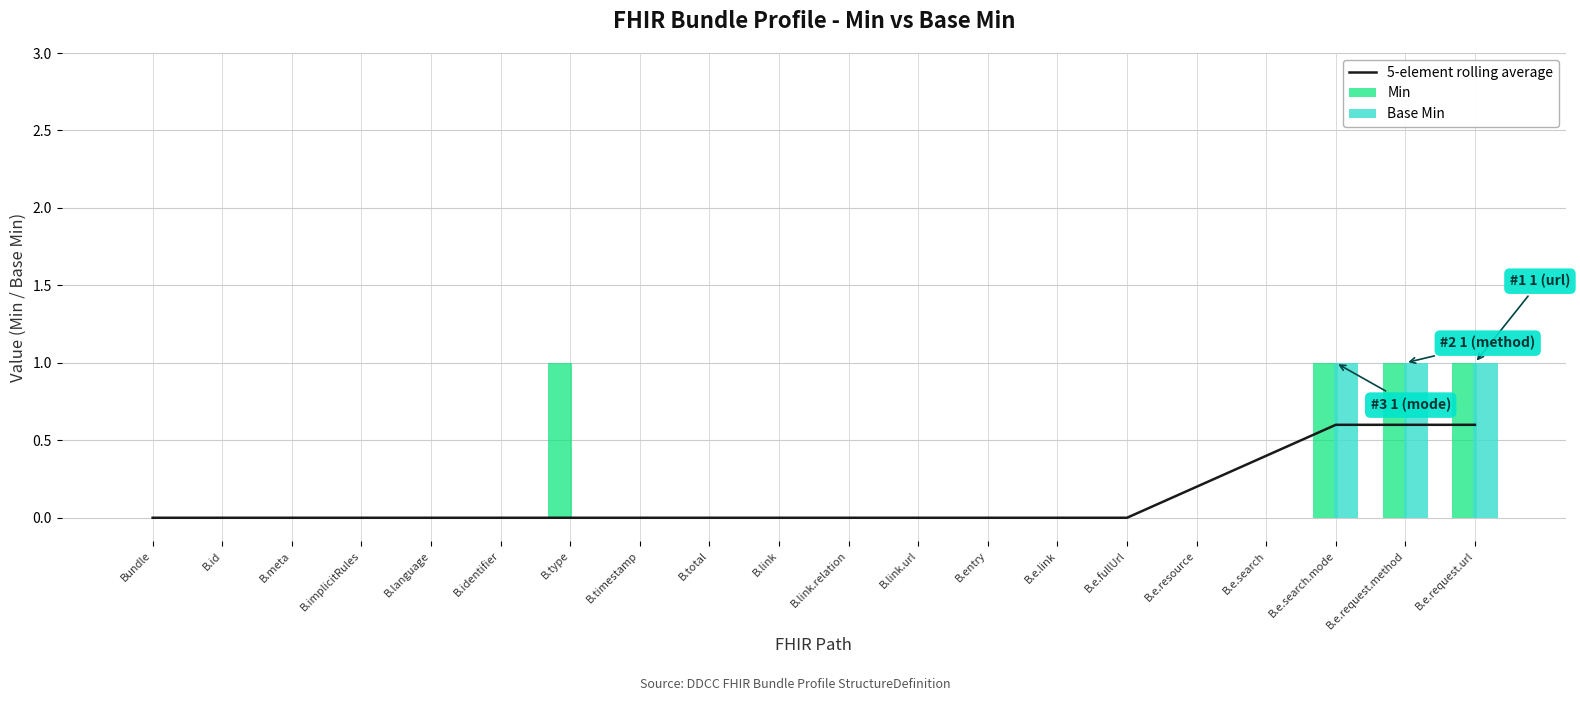

The value of Min at B.e.request.method is 1.0. True or false?

True